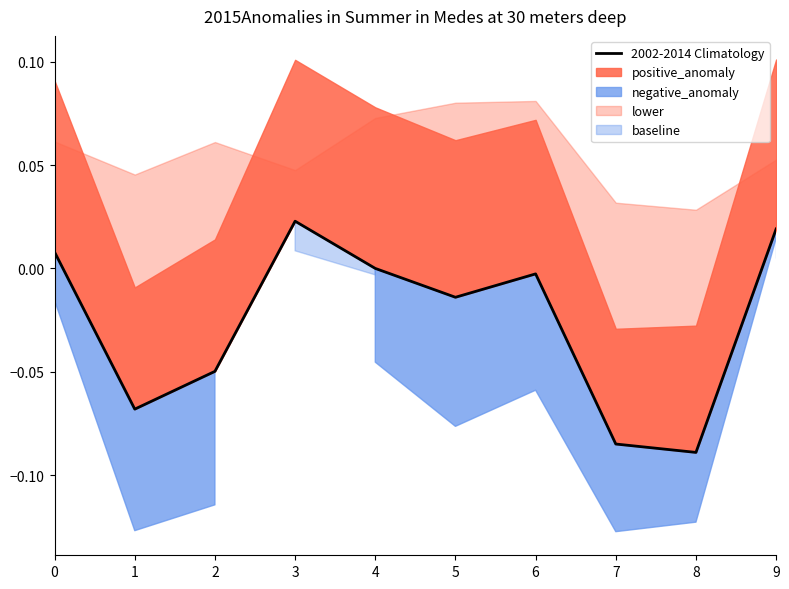

True or false: there are more than 1 points higher than both neighbors.

True